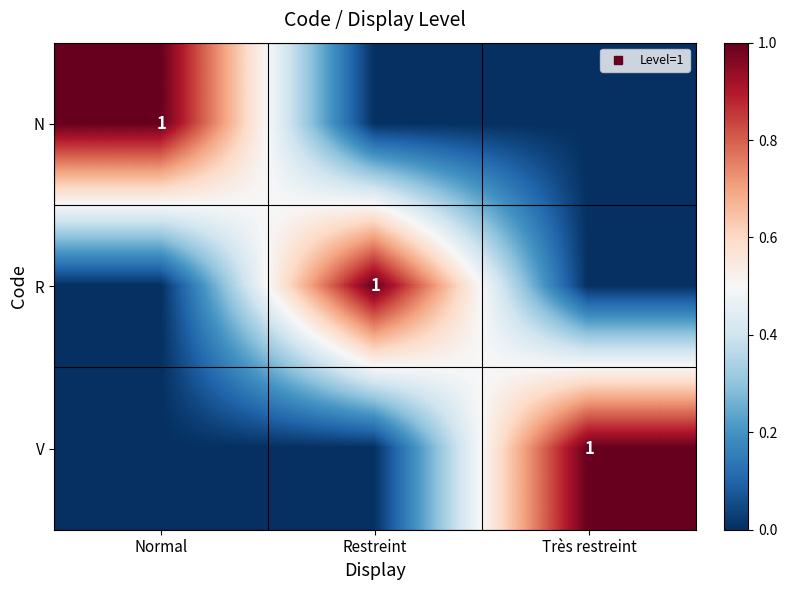

Is it true that R equals 1 at Normal?

False